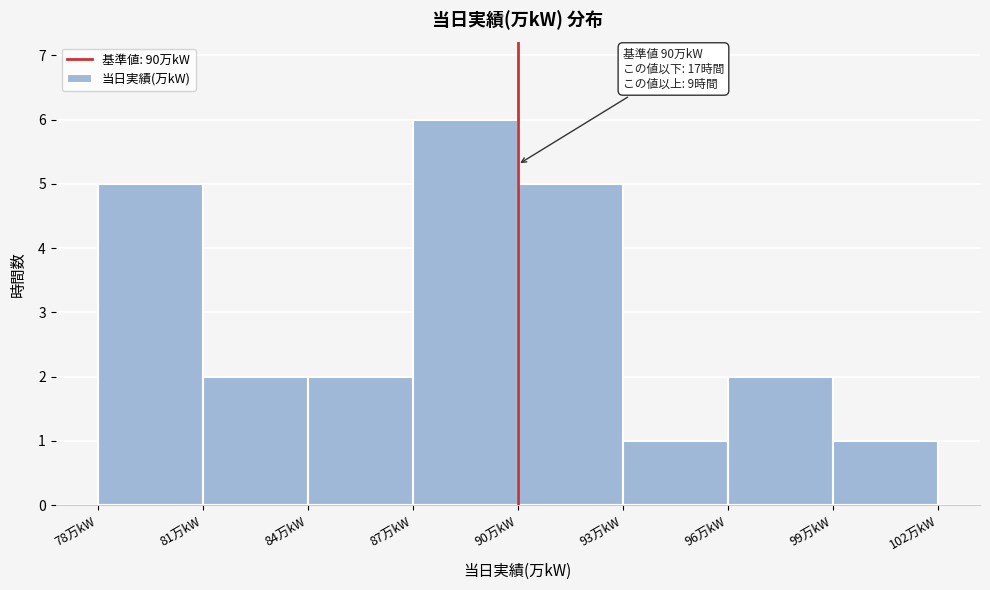

Which range on the x-axis has the tallest bar?

87 to 90